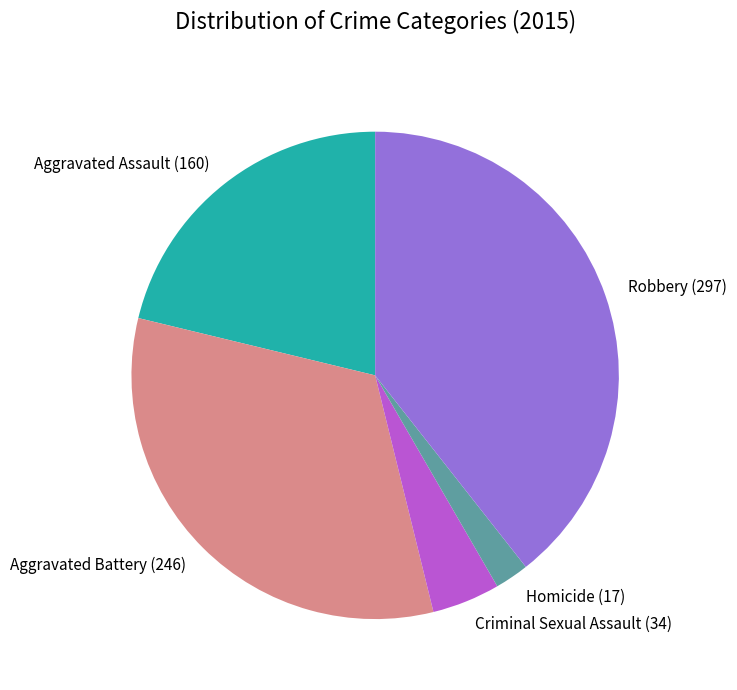

Rank the categories by value from lowest to highest.

Homicide, Criminal Sexual Assault, Aggravated Assault, Aggravated Battery, Robbery